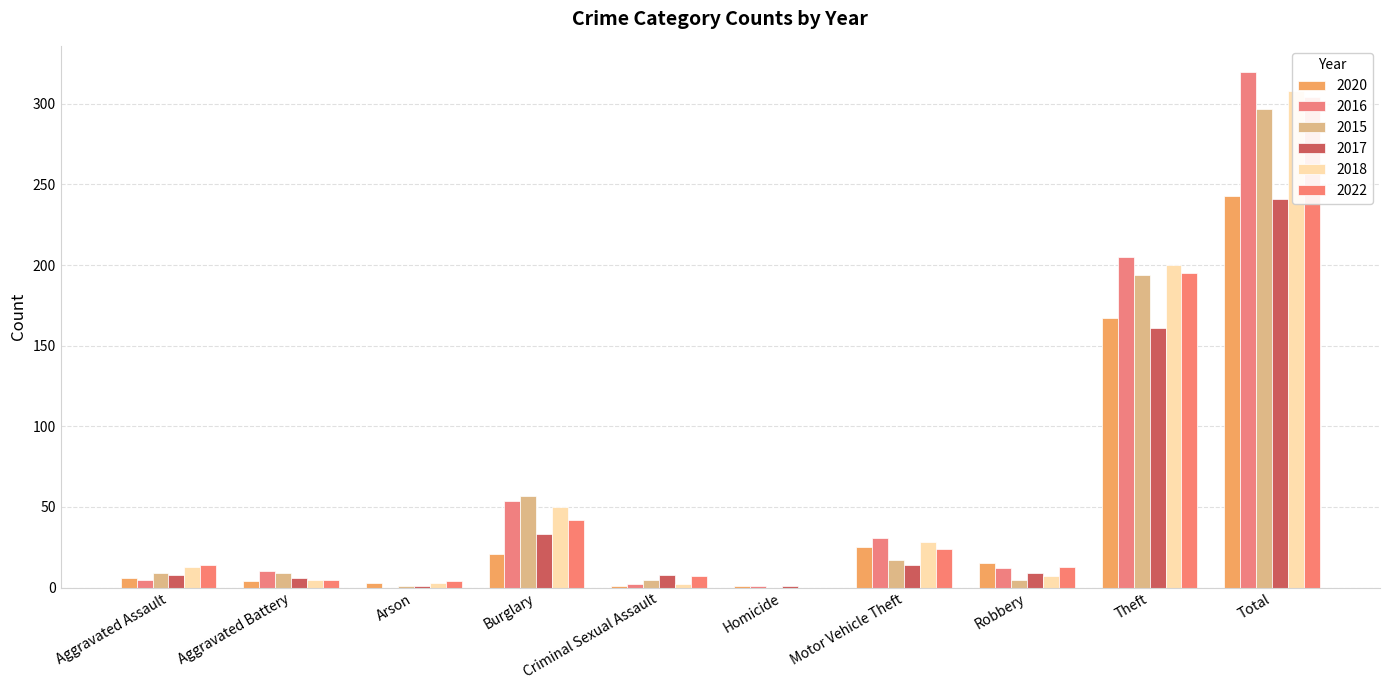

Which has a higher value, Total or Aggravated Battery?

Total